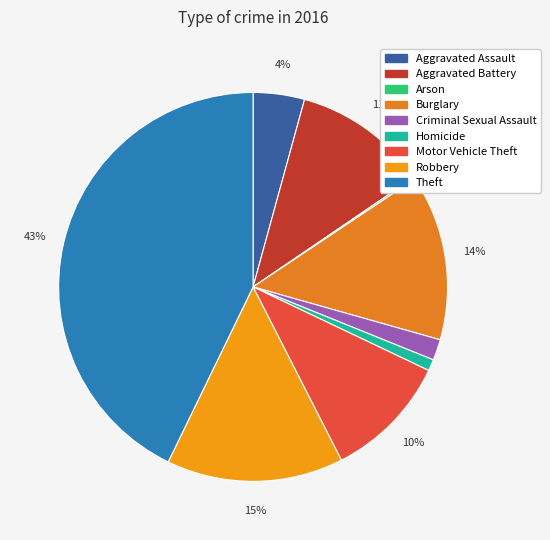

Between Theft and Burglary, which is larger?

Theft